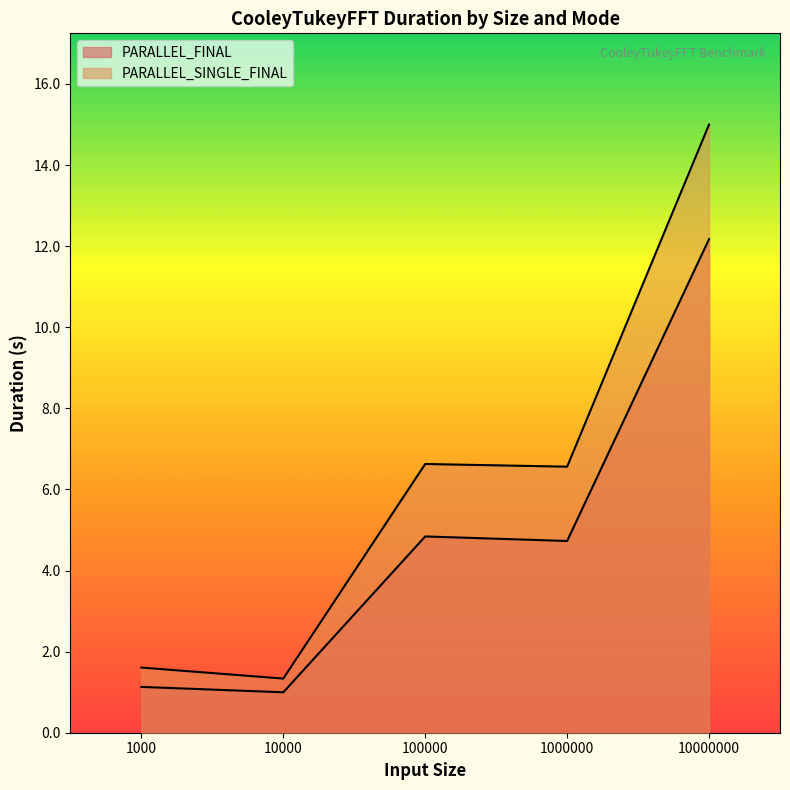

What is the lowest value of the PARALLEL_SINGLE_FINAL series?

1.3